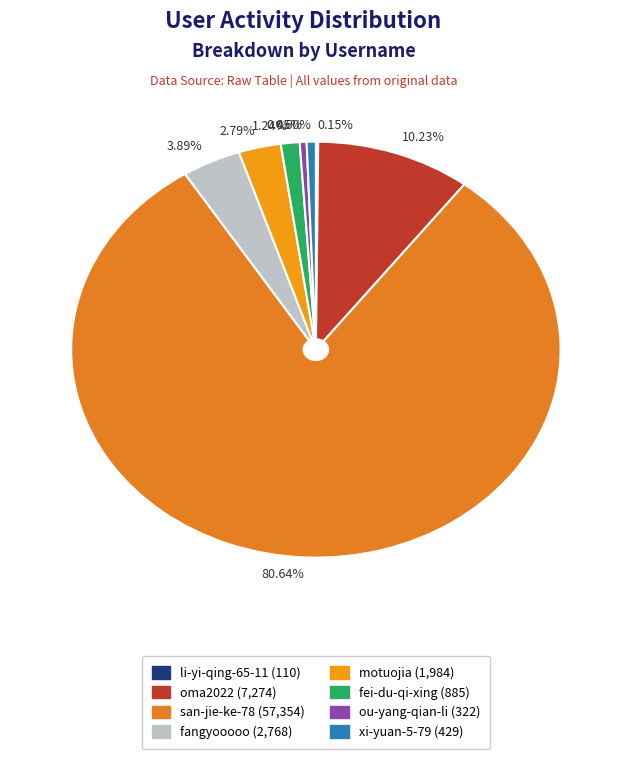

Does any single category account for the majority?

Yes